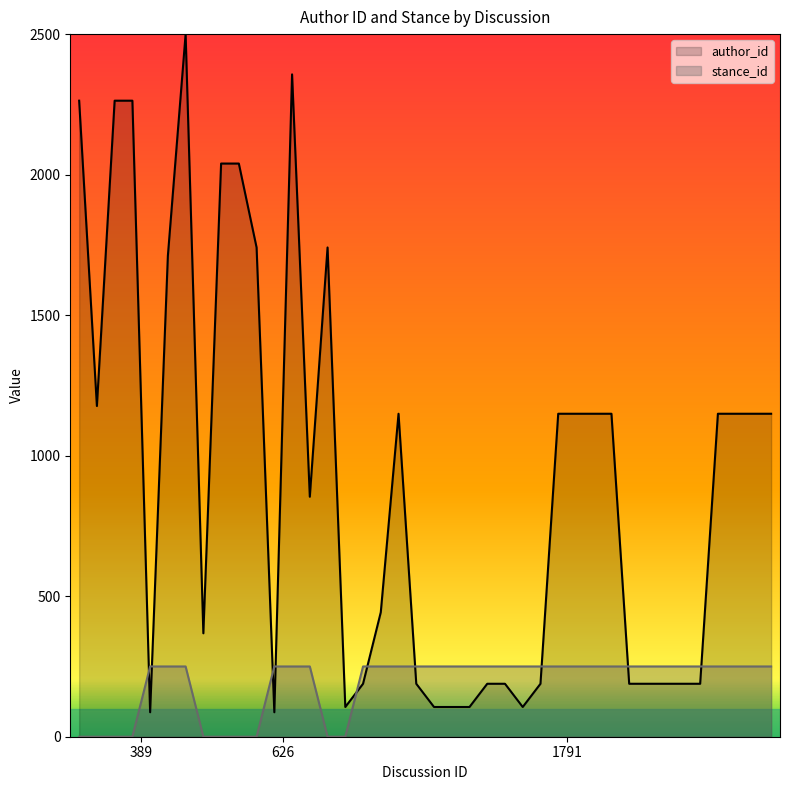

Which series has the largest total across all categories?

author_id